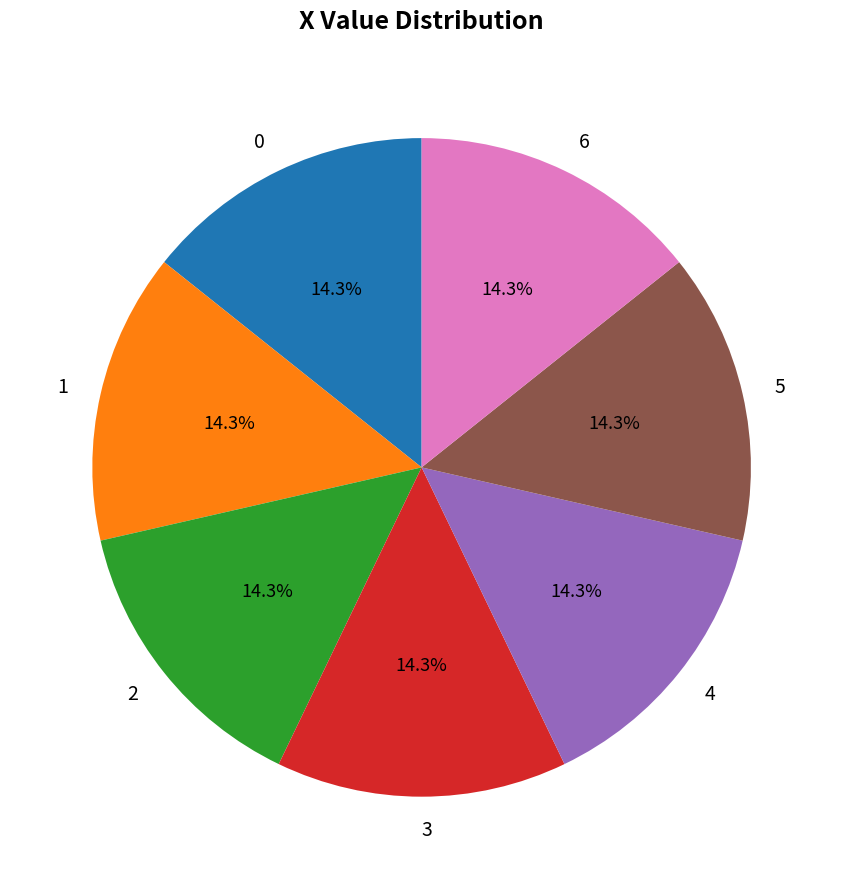

To the nearest percent, what percentage of the pie is 6?

14%